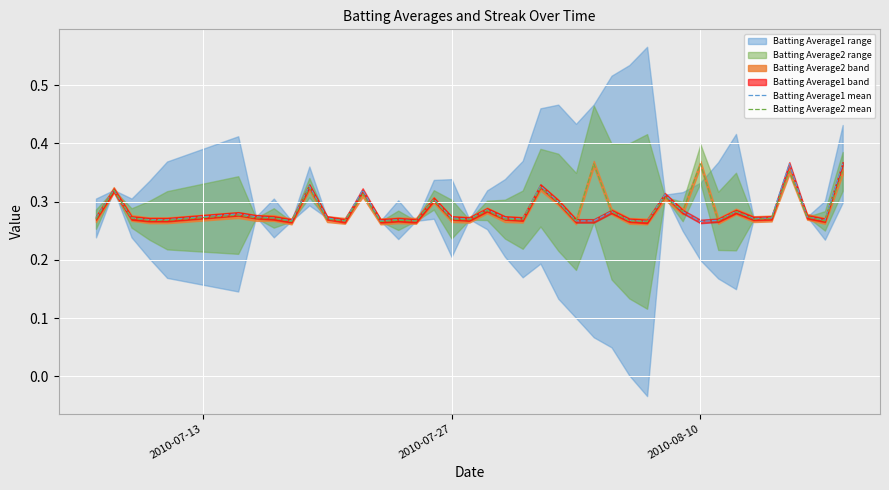

The Batting Average1 mean series shows 0.4 at 3. True or false?

False